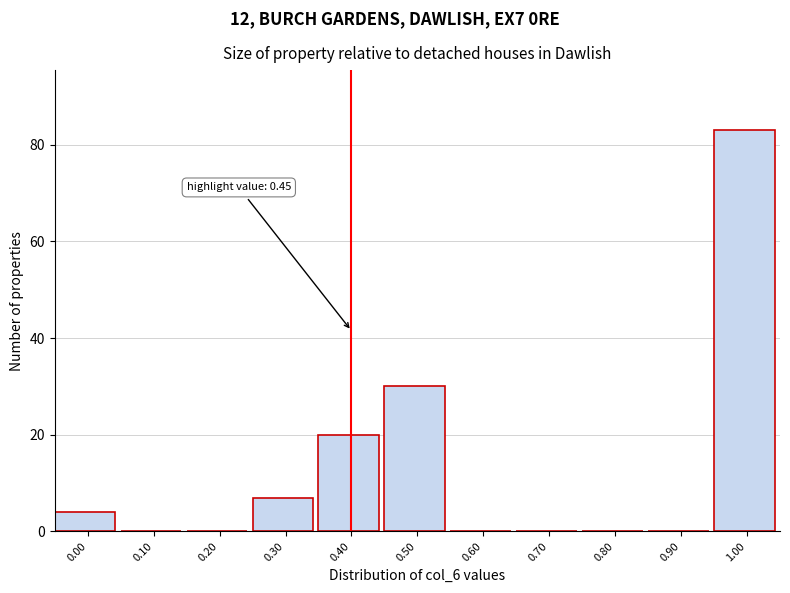

Reading left to right, what are all the values shown in this chart?

0.00=4	0.10=0	0.20=0	0.30=7	0.40=20	0.50=30	0.60=0	0.70=0	0.80=0	0.90=0	1.00=83